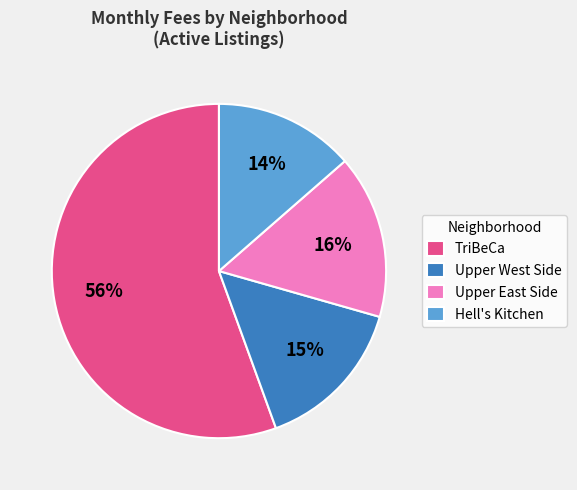

Rank the categories by value from highest to lowest.

TriBeCa, Upper East Side, Upper West Side, Hell's Kitchen